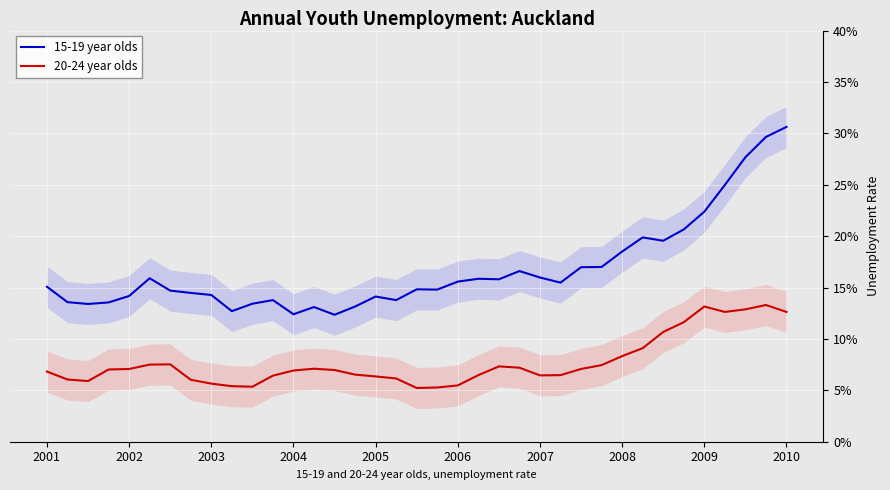

How many interior local peaks does the 15-19 year olds series have?

8